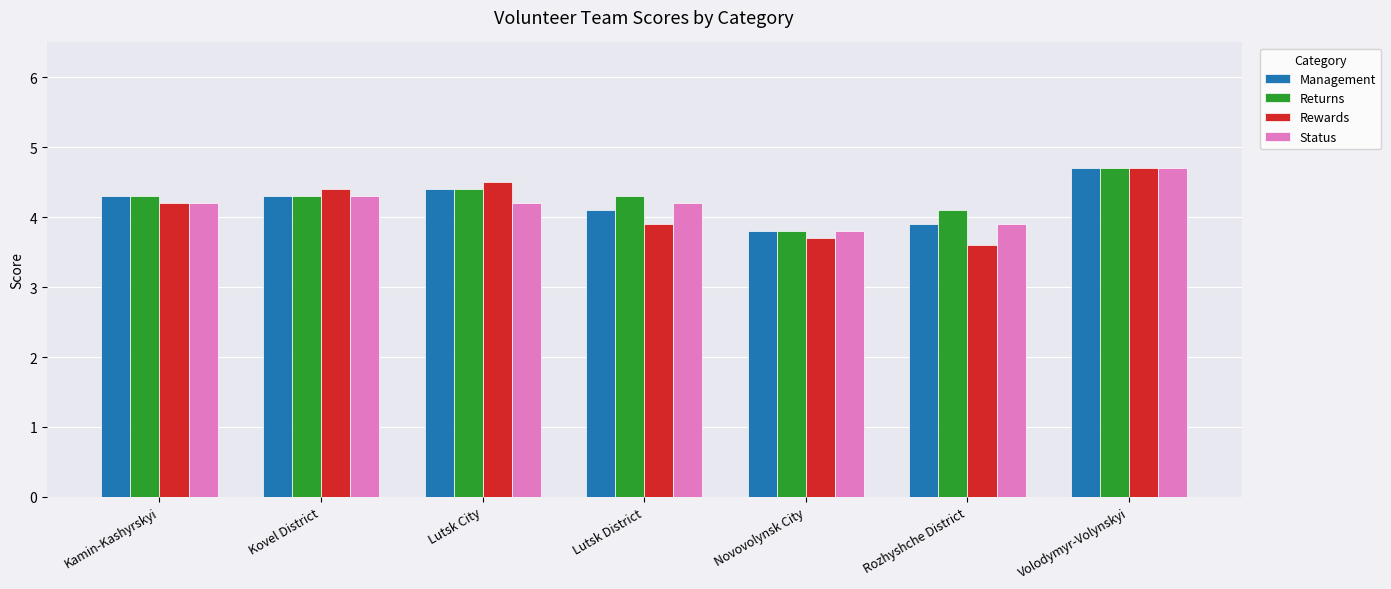

What is the greatest value displayed?

4.7